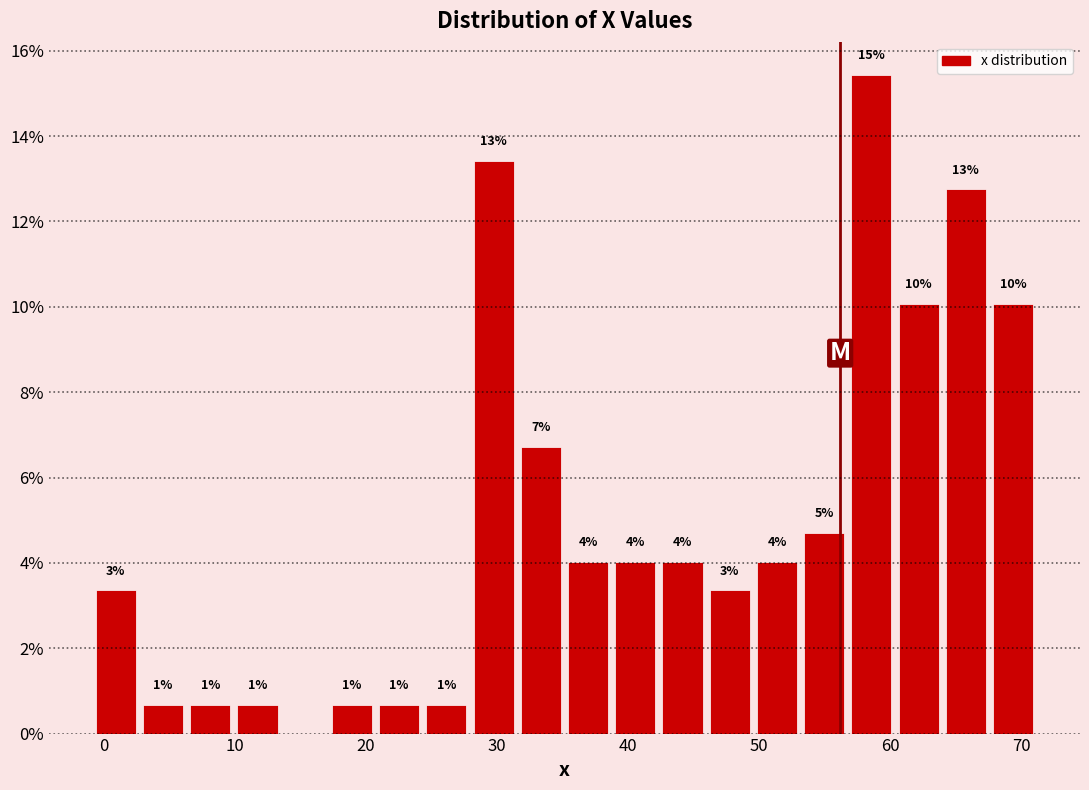

Read against the x-axis, roughly where is the centre of the tallest bar?

59